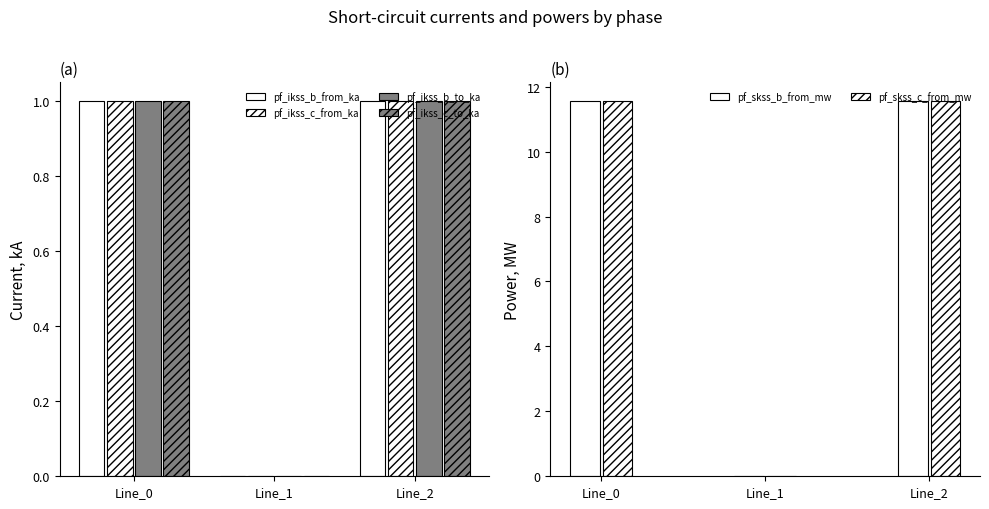

What is the greatest value displayed?

11.6